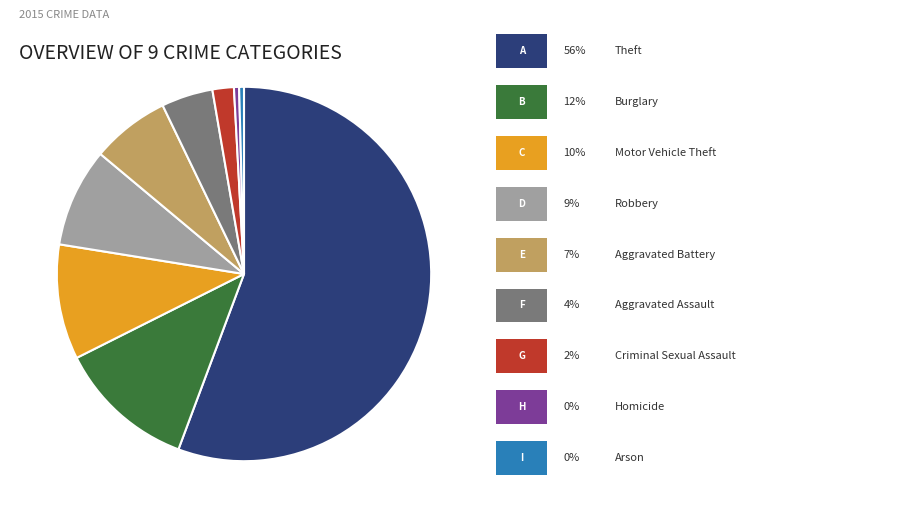

Is there any slice that represents more than half of the pie?

Yes